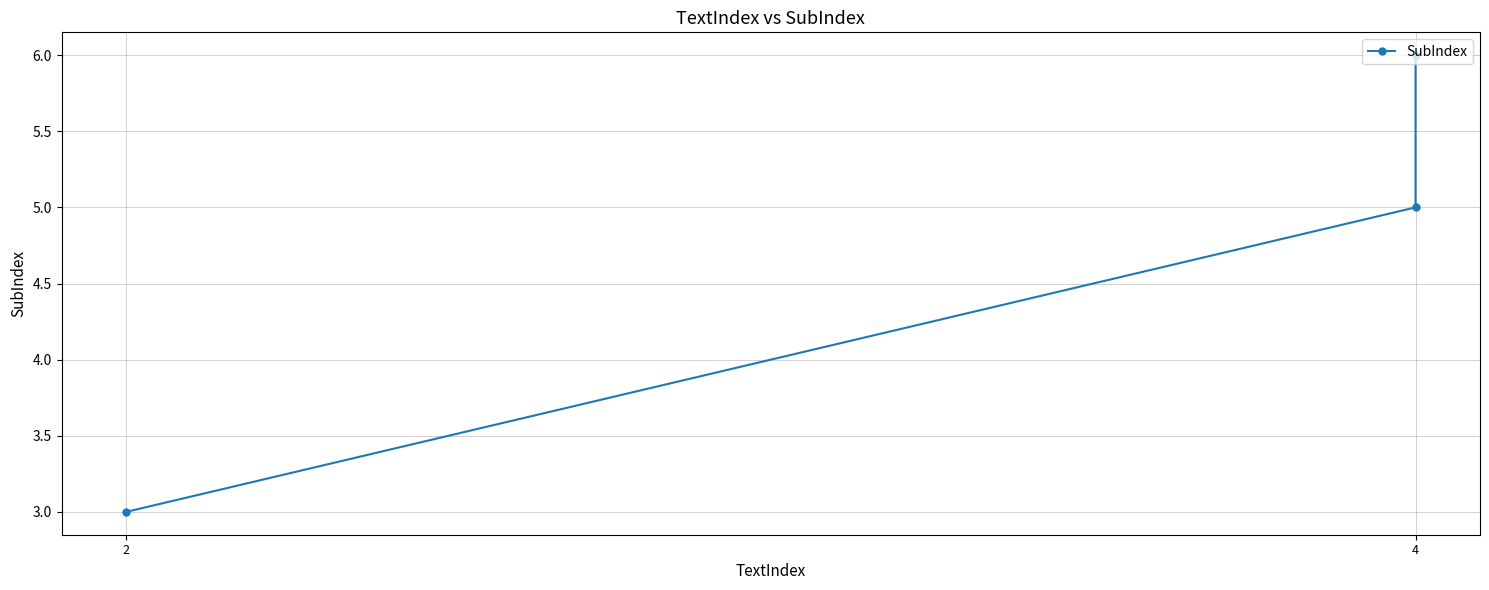

Is it true that the value at 4 is 5?

True